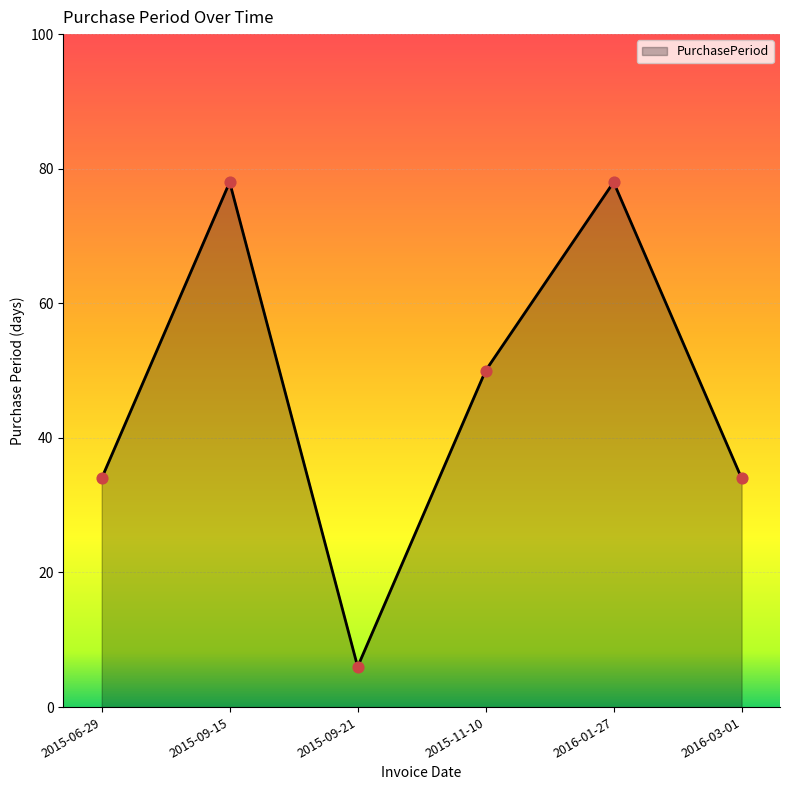

What is the change in value from 2015-09-21 to 2016-01-27?

+72